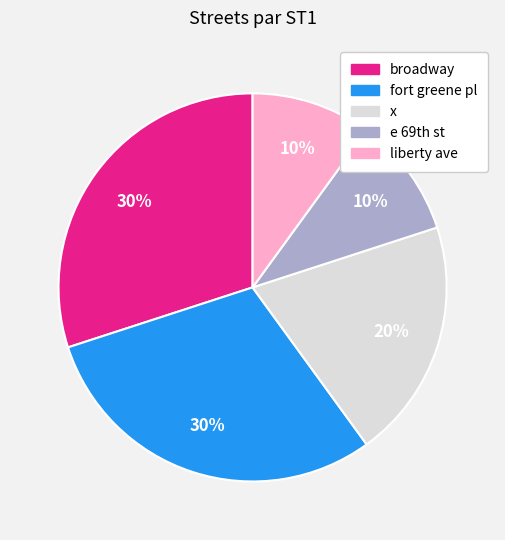

Is there a majority slice in this chart?

No